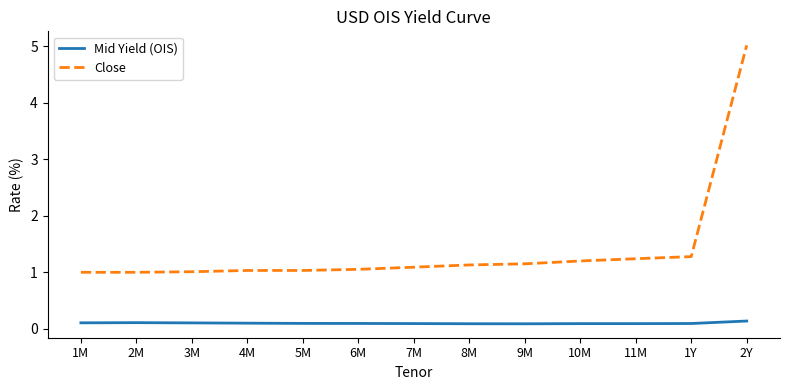

Is the value of Close at 3M greater than the value of Mid Yield (OIS) at 9M?

Yes